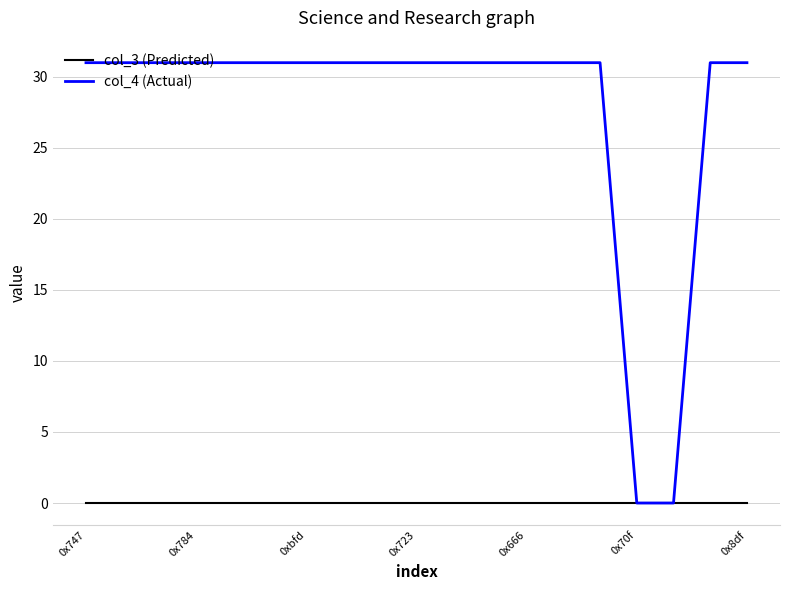

List the series in order of their peak value, lowest first.

col_3 (Predicted), col_4 (Actual)